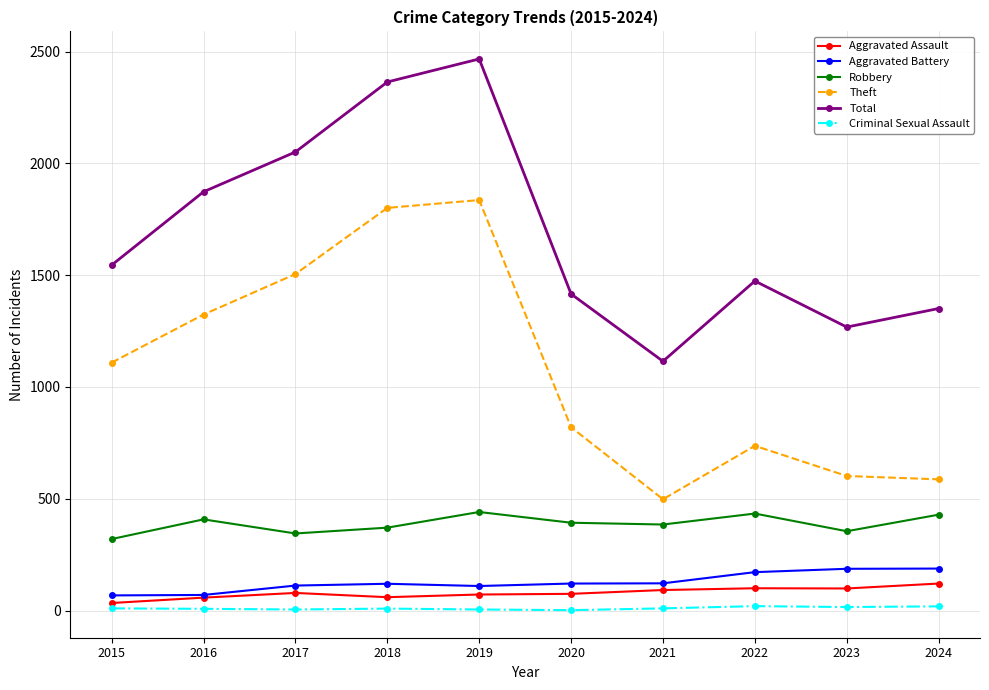

What is the difference between the Aggravated Battery values at 2018 and 2021?

2